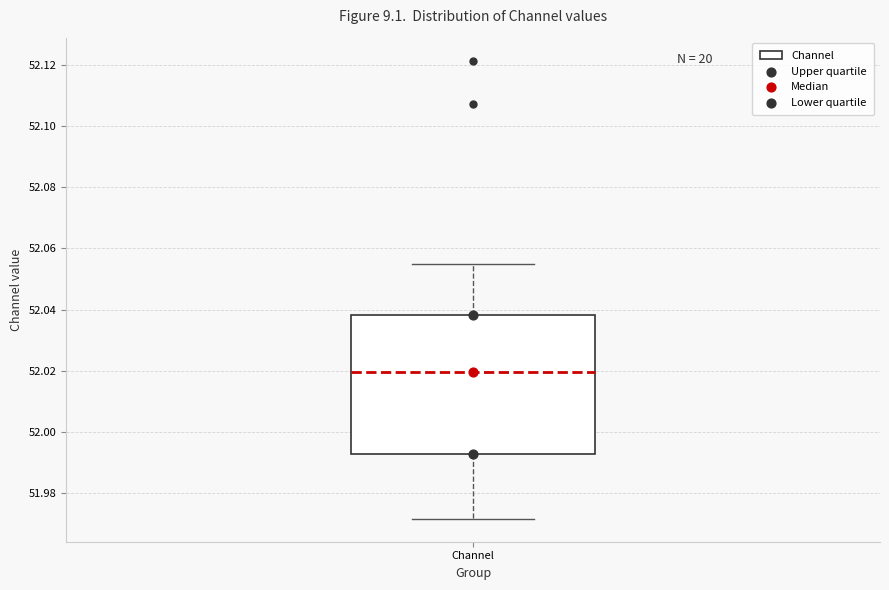

Where does the upper whisker of the box for Channel end on the y-axis? The values are not printed on the chart, so give them approximately, as read against the axis.

52.054